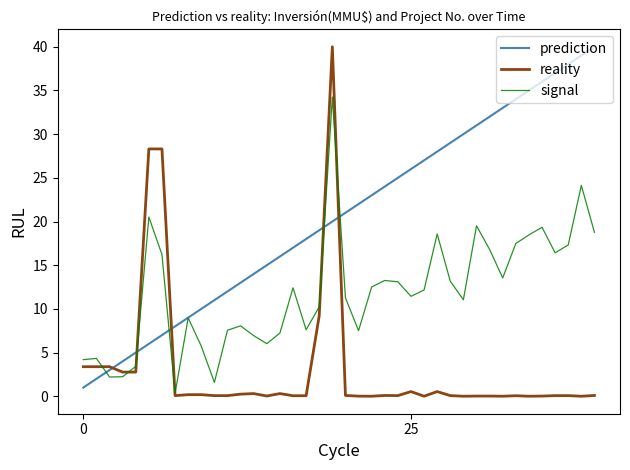

Which series has the largest total across all categories?

prediction